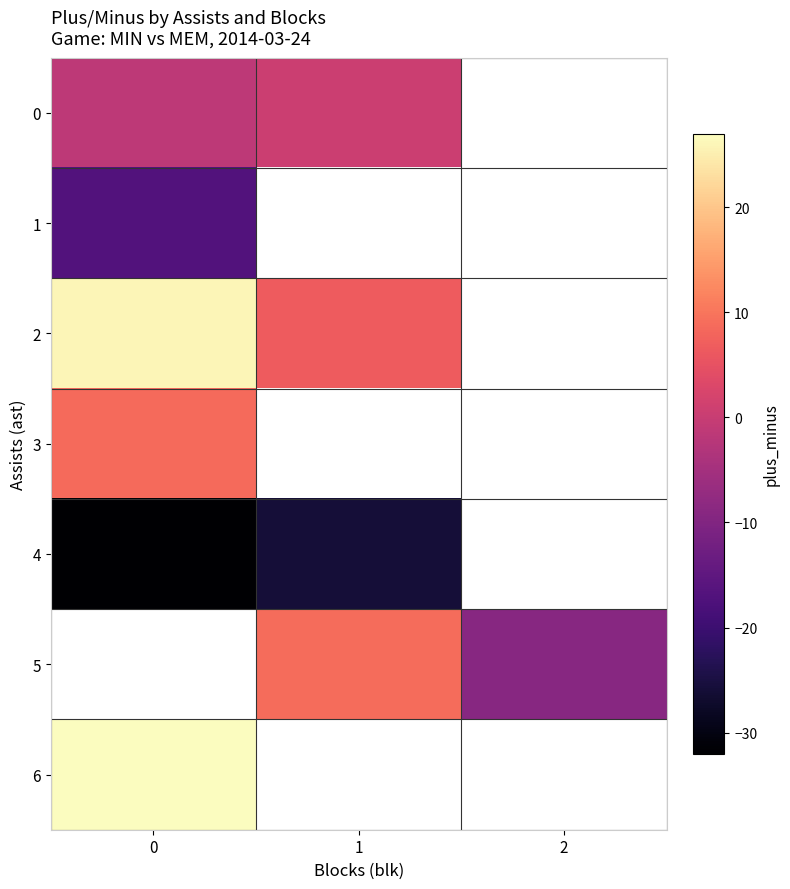

Which series has the largest range (max minus min)?

2